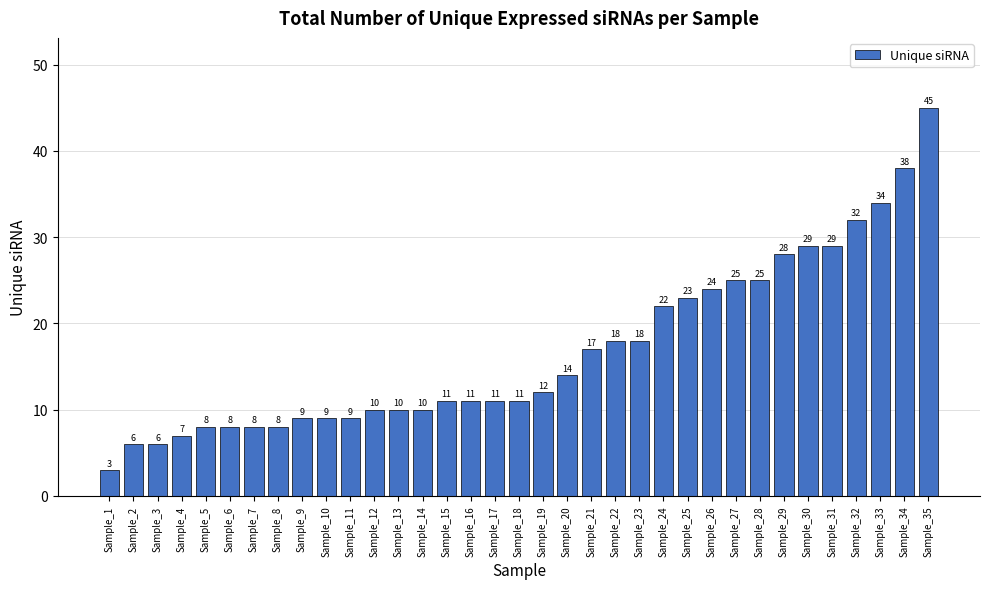

What is the change in value from Sample_7 to Sample_13?

+2